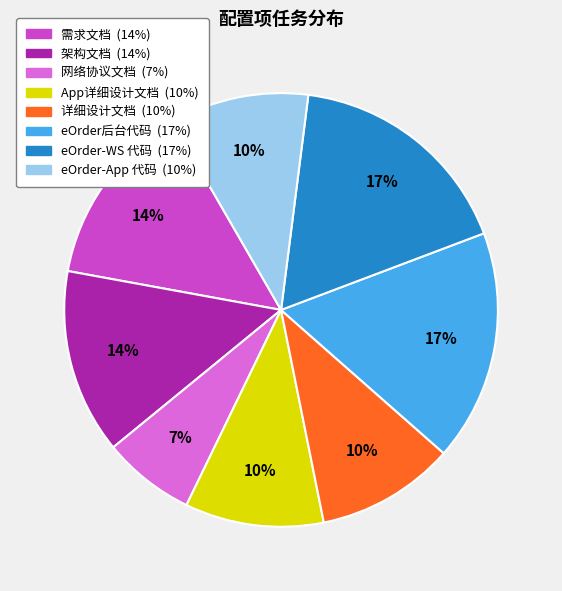

Combined, do eOrder-WS 代码 and eOrder后台代码 account for over 50%?

No